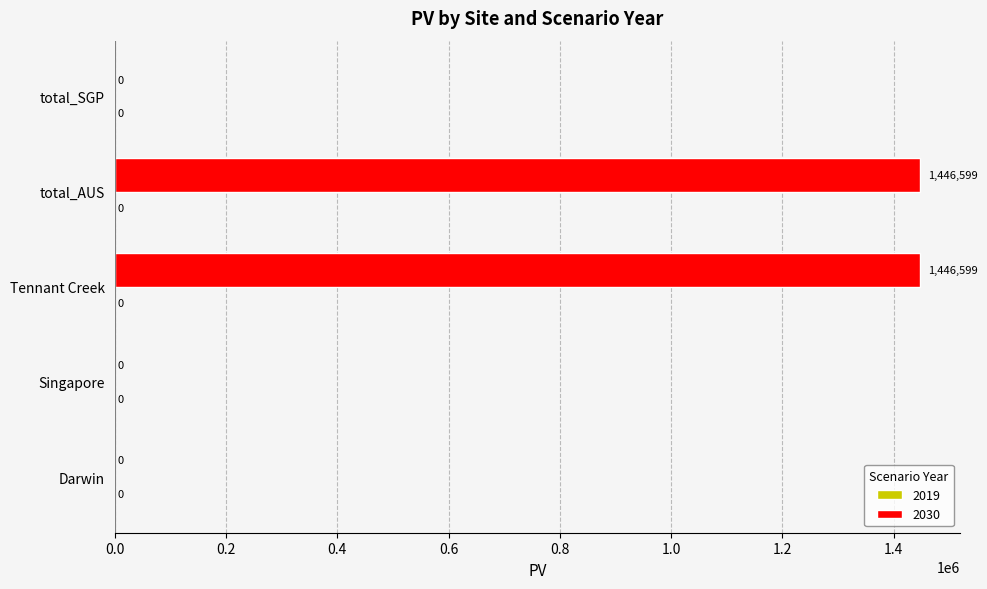

What is the approximate value at total_AUS?

1446598.8